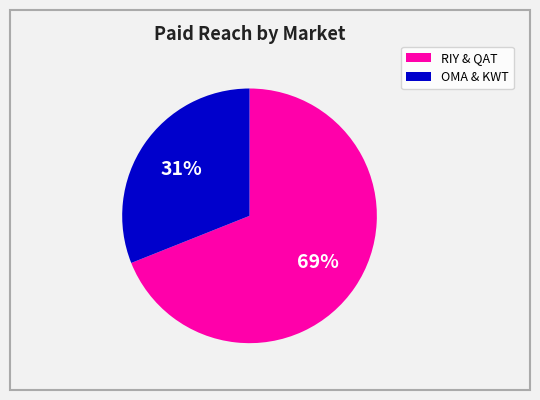

To the nearest percent, what is the average slice percentage?

50%